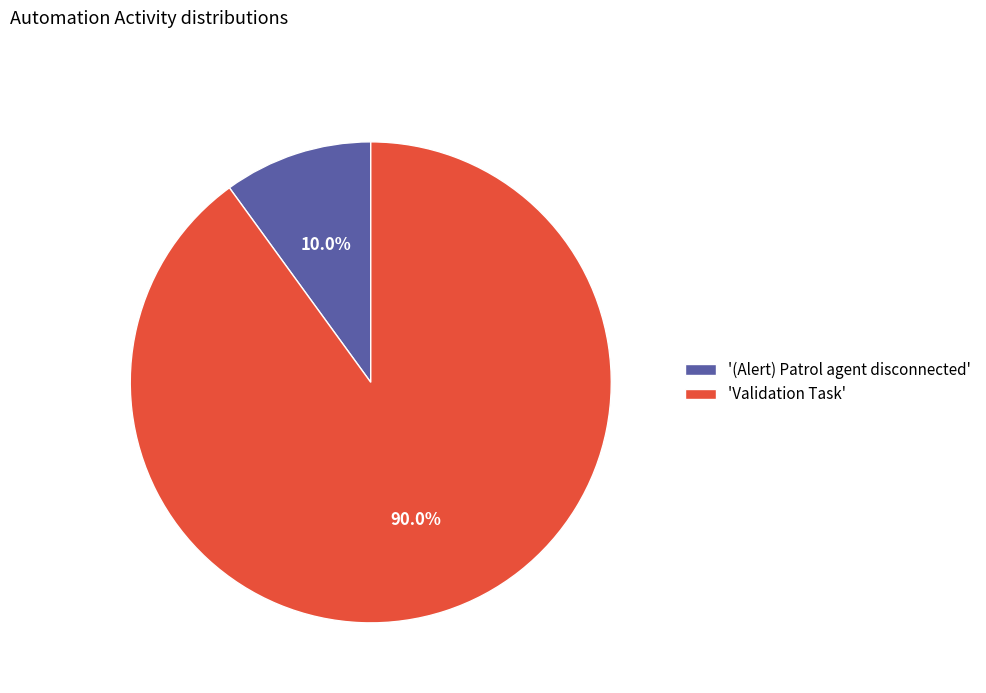

What portion of the pie excludes '(Alert) Patrol agent disconnected'?

90.0%